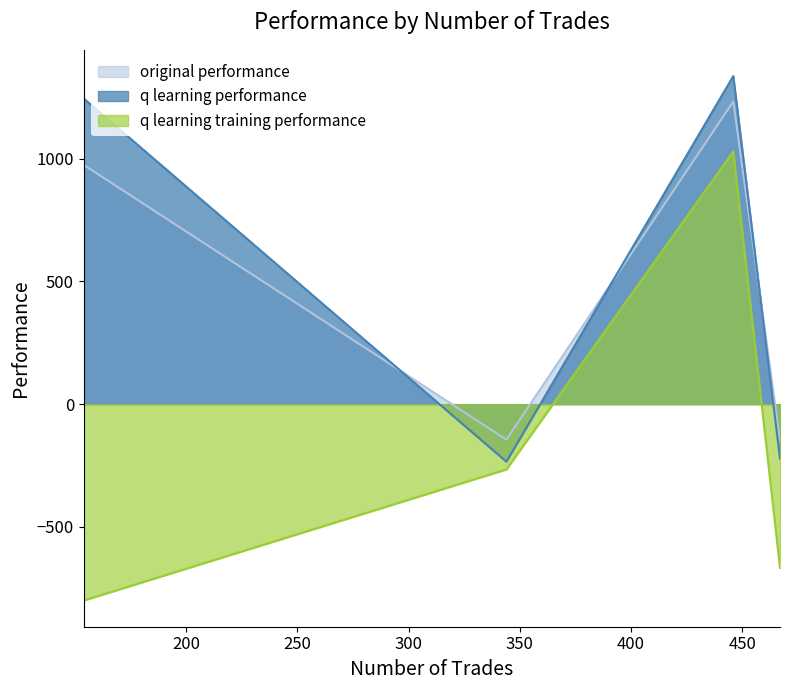

What are all the series names shown in the legend?

original performance, q learning performance, q learning training performance